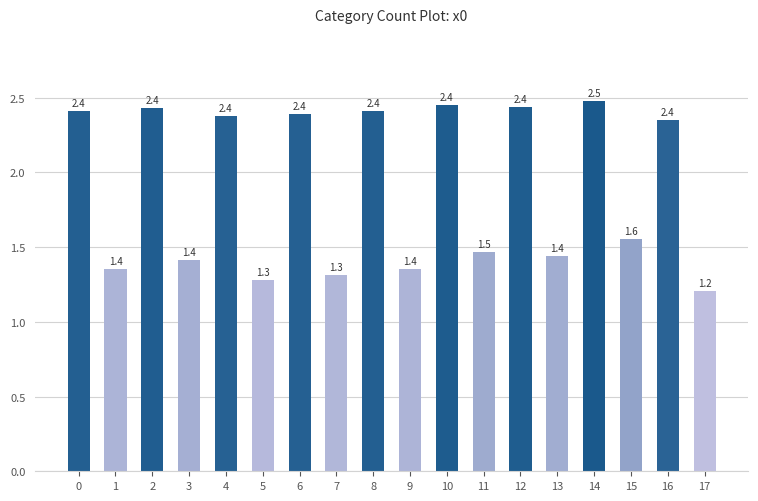

True or false: the data shows 2.5 at 3.

False